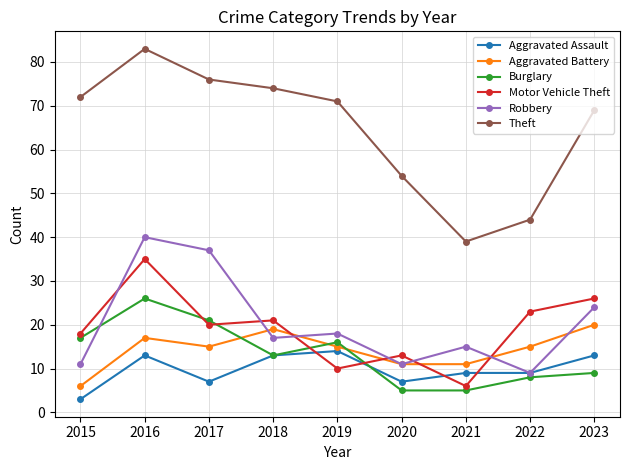

What is the value of the Theft point at the 6th from the left?

54